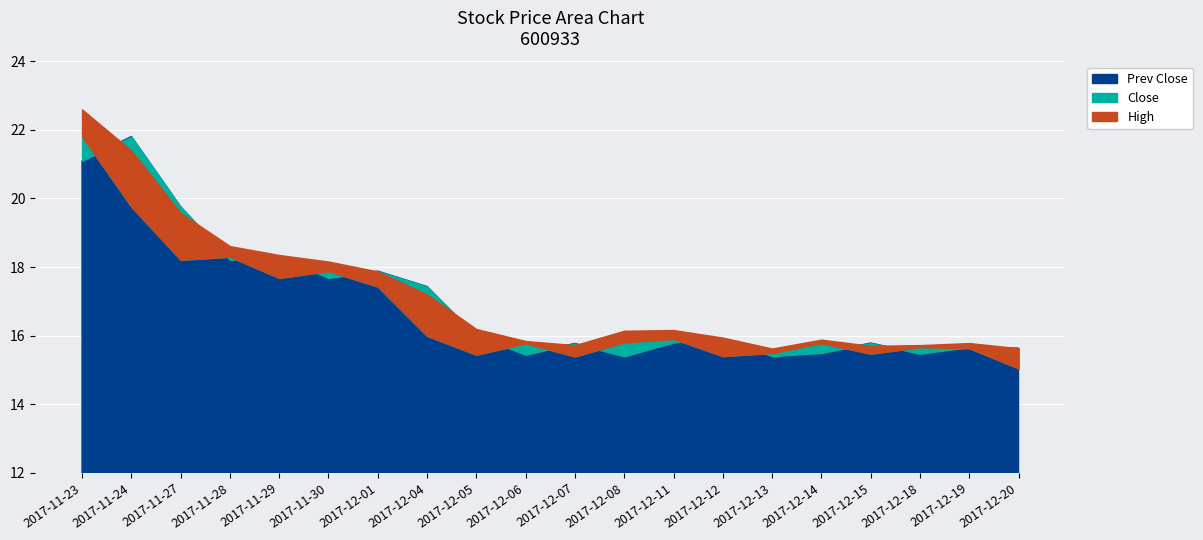

Which series has the largest total across all categories?

High